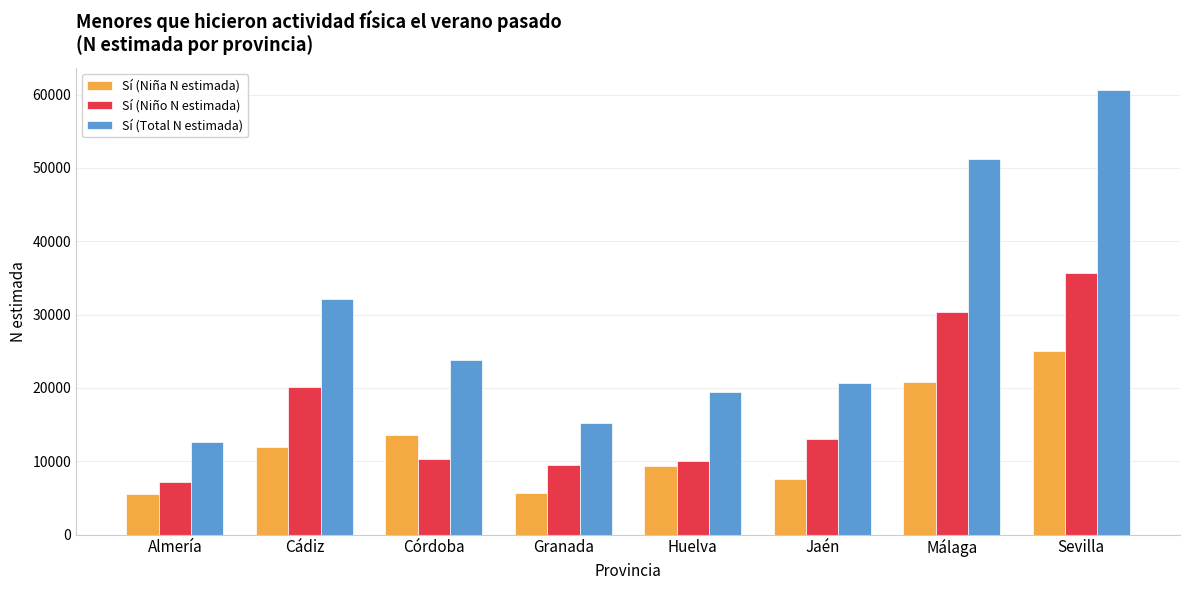

Which series has the widest spread of values?

Sí (Total N estimada)